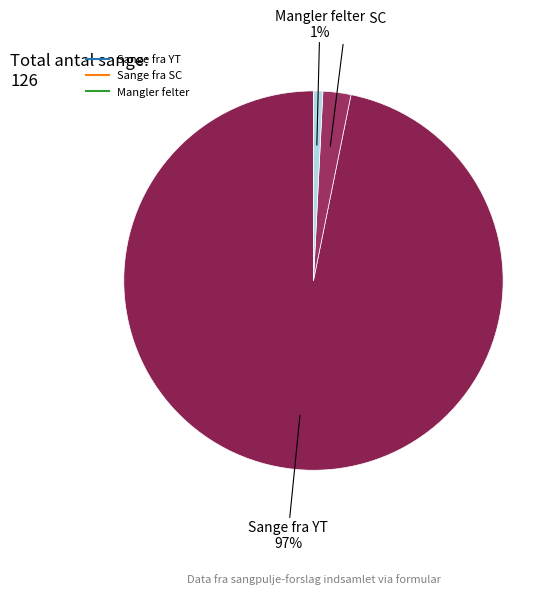

The Sange fra YT slice represents 97% of the pie. True or false?

True